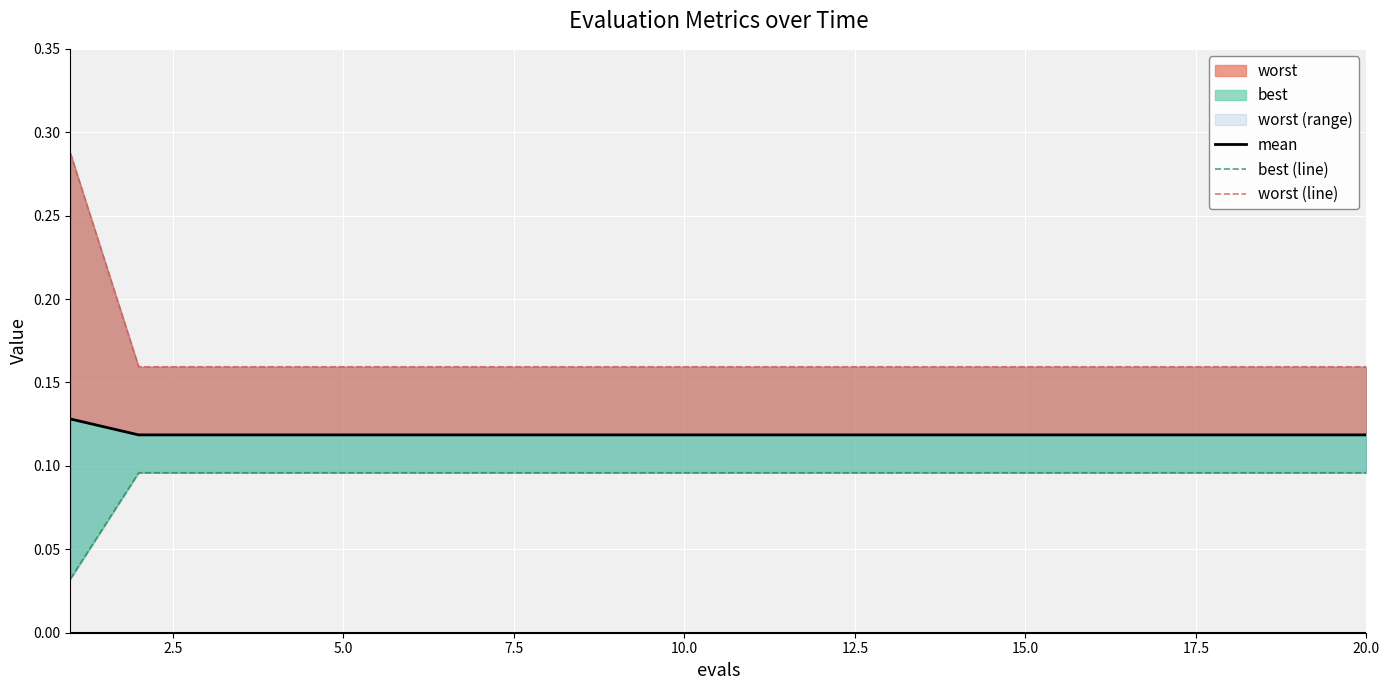

Which series has the widest spread of values?

worst (line)